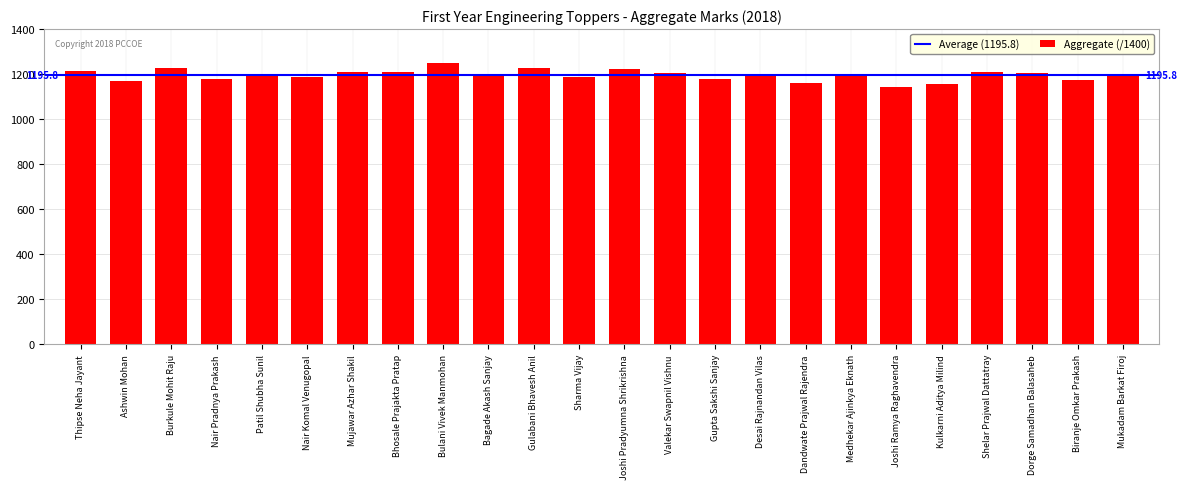

What is the label of the 15th bar from the right?

Bagade Akash Sanjay